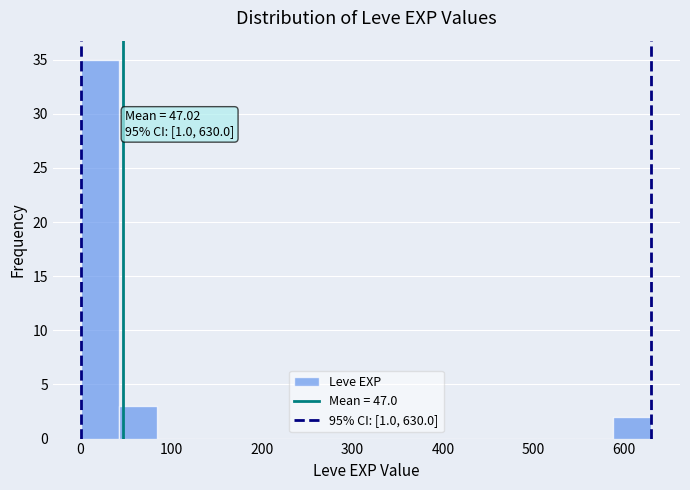

Which range on the x-axis has the tallest bar?

0 to 40